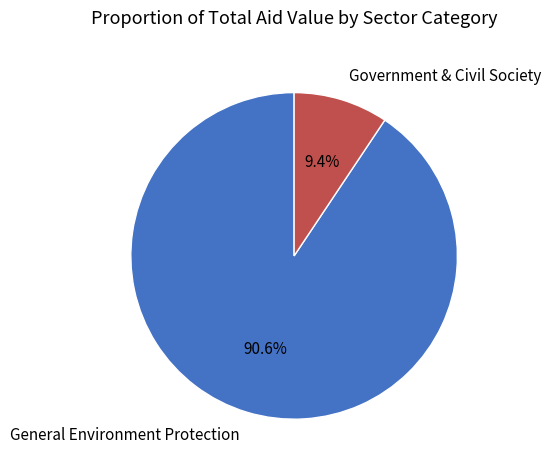

Which has a higher value, General Environment Protection or Government & Civil Society?

General Environment Protection